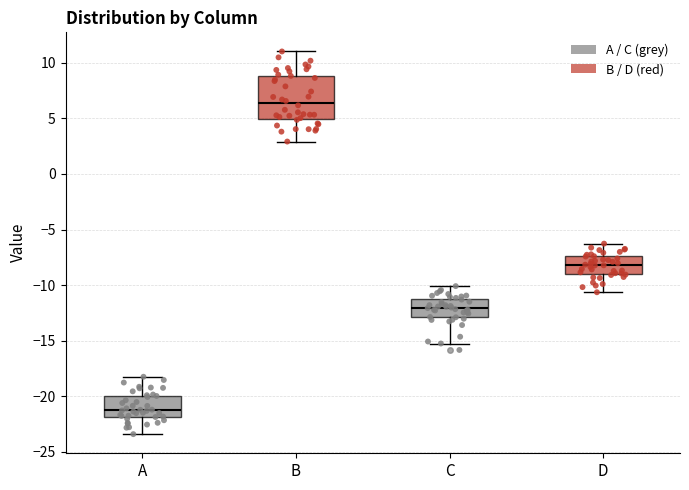

Which box is the tallest, from its lower edge to its upper edge?

B